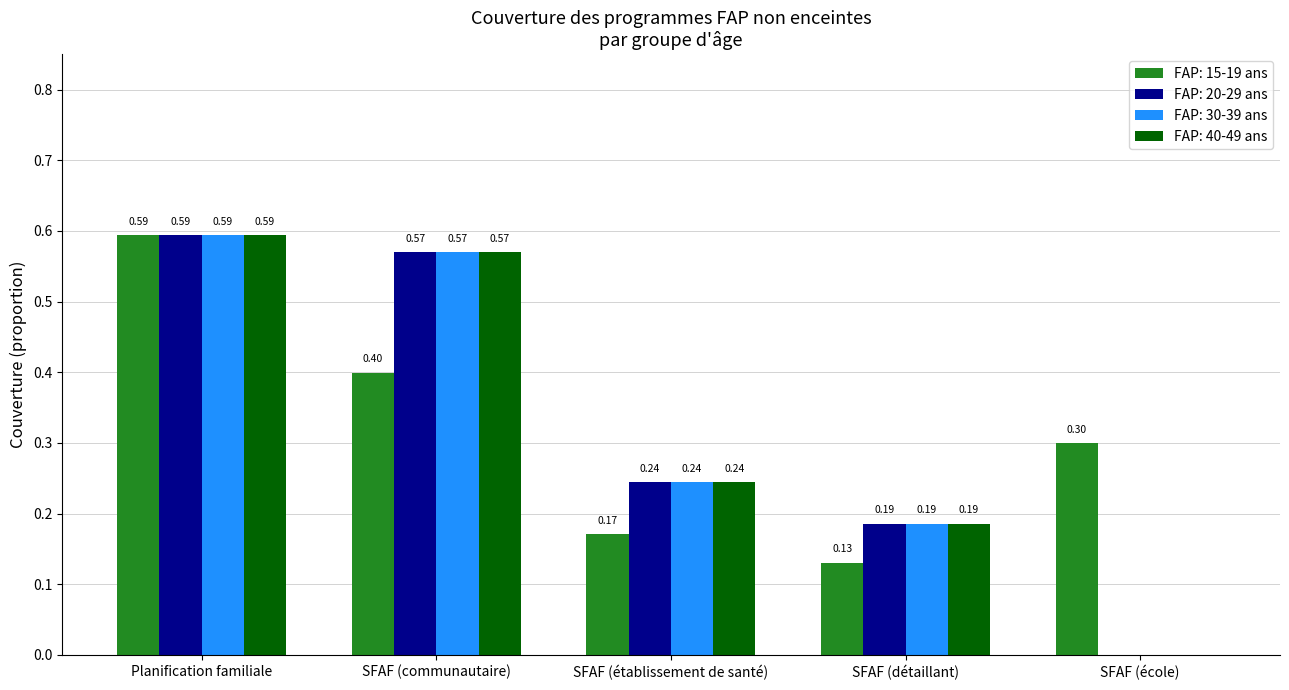

What is the sum of all FAP: 20-29 ans values?

1.6